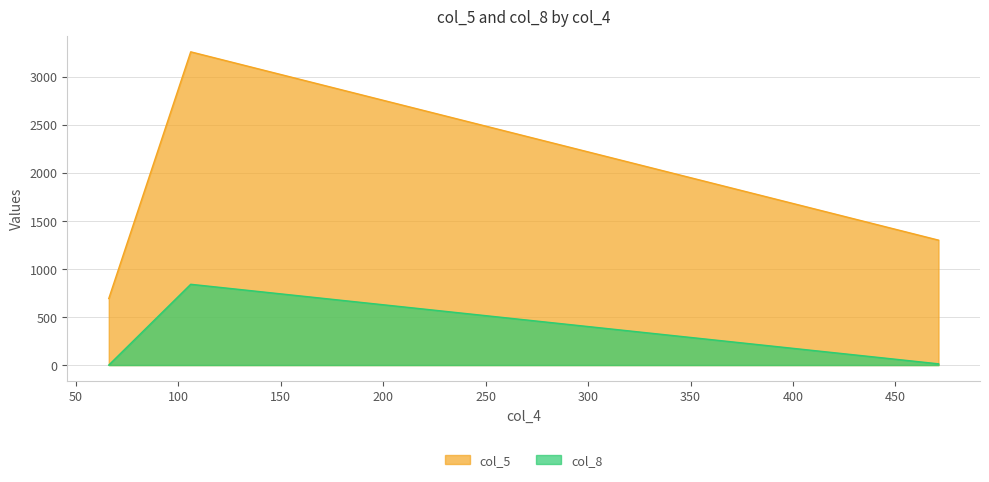

At which label is col_5 closest to 1974?

471